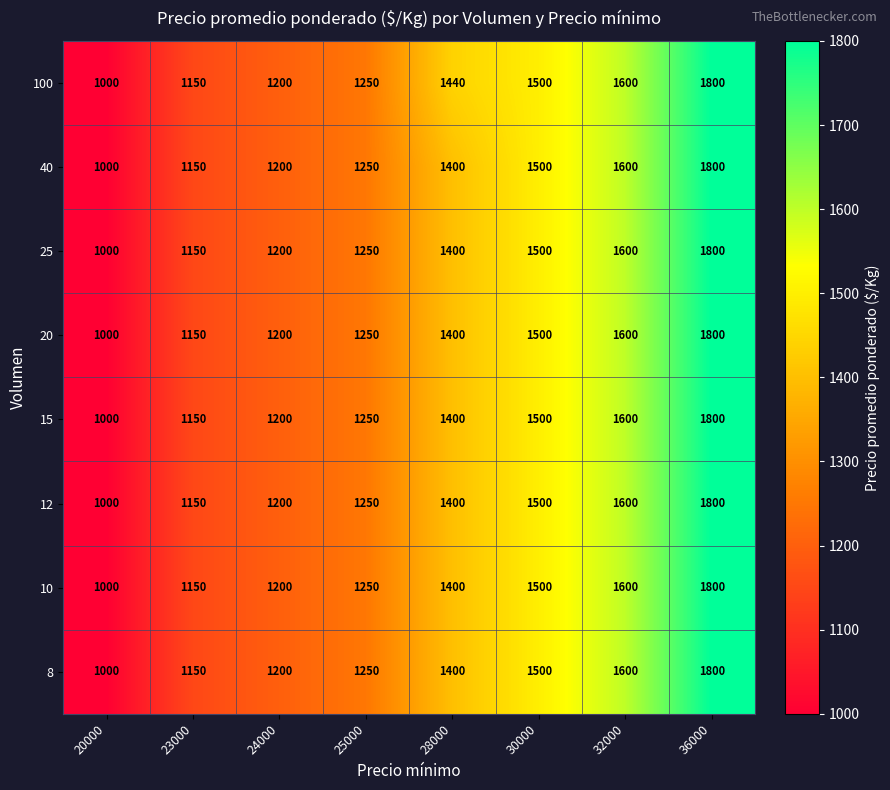

What is the difference between the highest and lowest values at 28000?

40